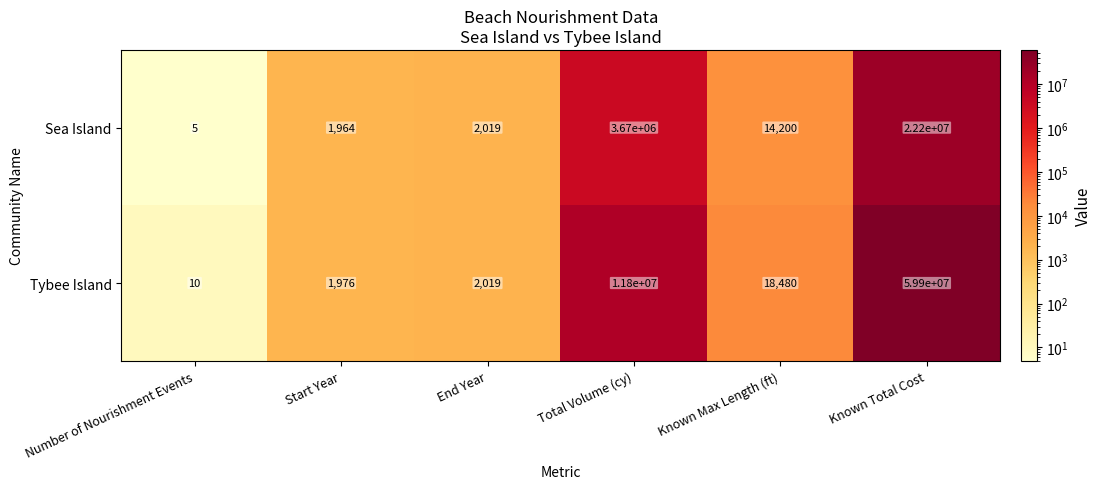

Where is Tybee Island nearest to the value 29950005?

Total Volume (cy)